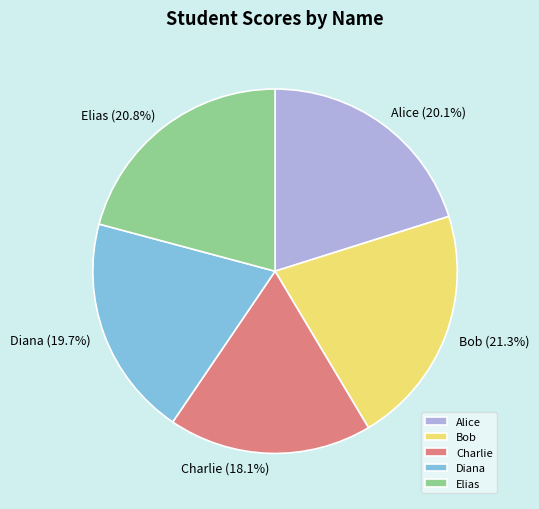

To the nearest percent, what is the difference between the Elias and Diana slice percentages?

1%